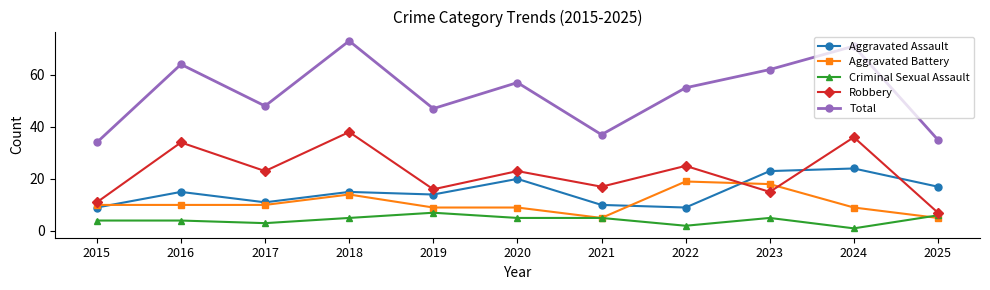

How many series are shown in this chart?

5